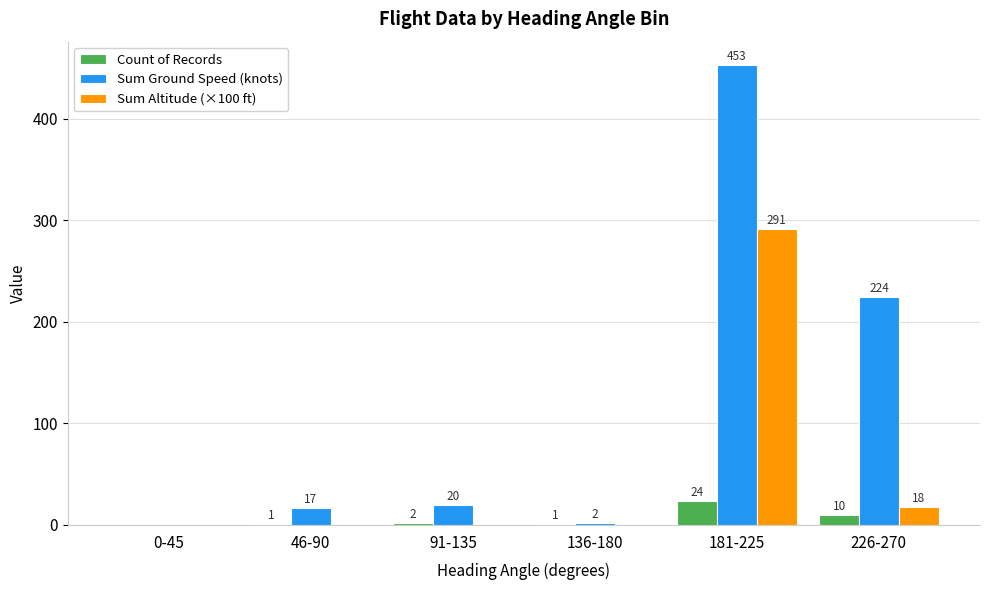

Between 46-90 and 91-135, which series saw the biggest shift?

Sum Ground Speed (knots)